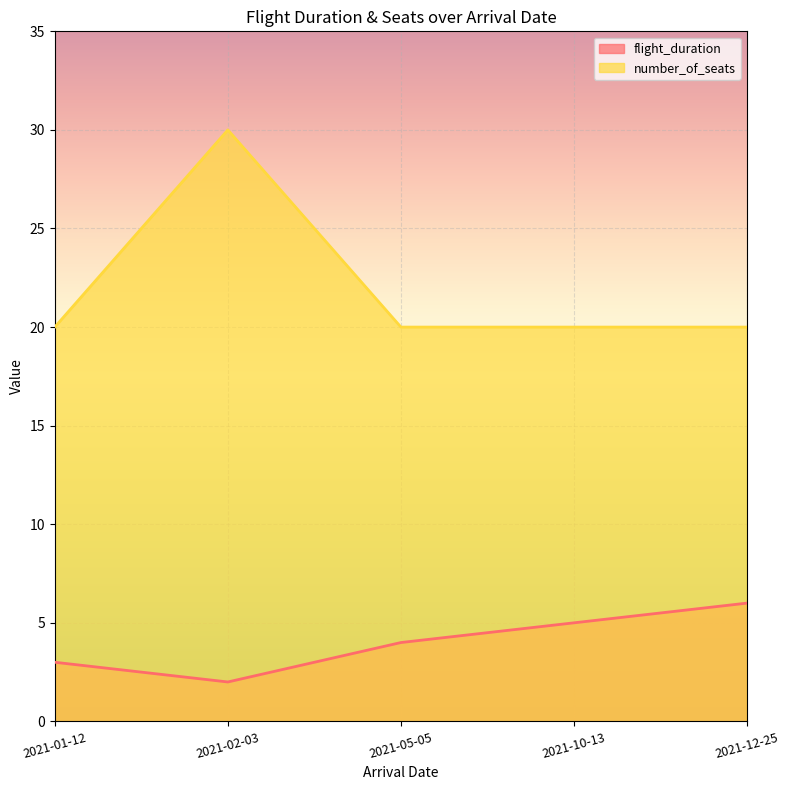

What is the difference between the second highest and minimum values in the flight_duration series?

3